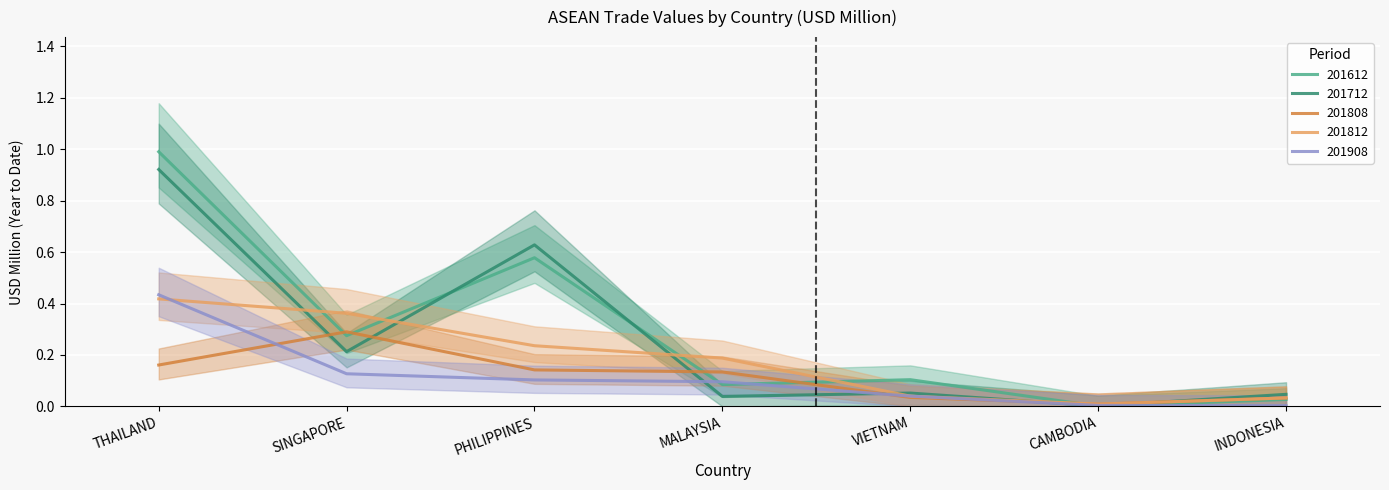

Reading left to right, list all the values displayed in this chart.

201612: 1.0	0.3	0.6	0.1	0.1	0.0	0.0
201712: 0.9	0.2	0.6	0.0	0.1	0.0	0.0
201808: 0.2	0.3	0.1	0.1	0.0	0.0	0.0
201812: 0.4	0.4	0.2	0.2	0.0	0.0	0.0
201908: 0.4	0.1	0.1	0.1	0.0	0.0	0.0